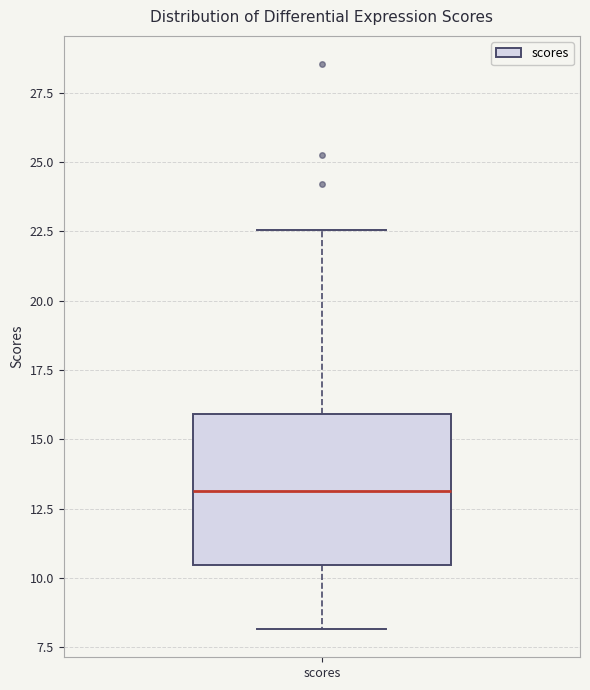

Transcribe this box plot: give where the median line is, the range the box spans, and where the two whiskers end, as read against the y-axis. The values are not printed on the chart, so give them approximately, as read against the axis.

median 13.0, box 10.5 to 16.0, whiskers 8.0 to 22.5